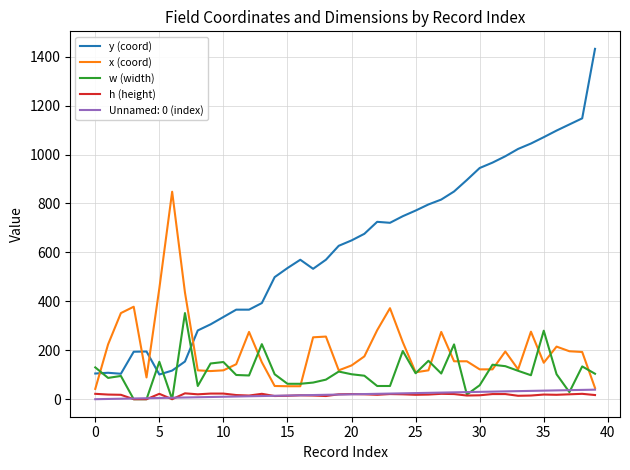

Which series has the widest spread of values?

y (coord)